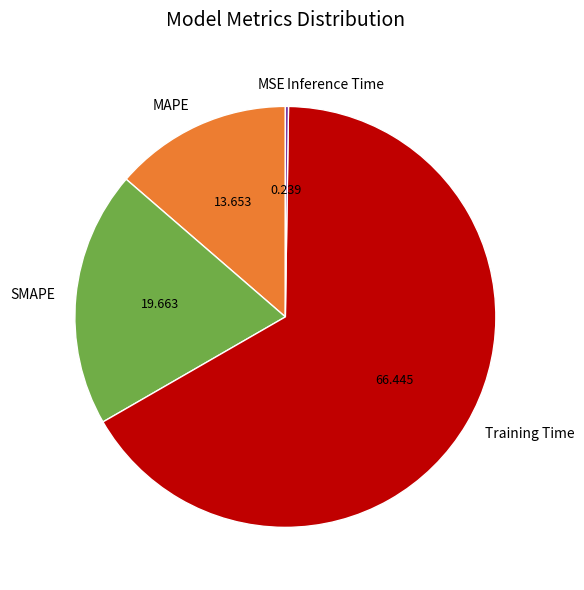

Between MAPE and Training Time, which is larger?

Training Time